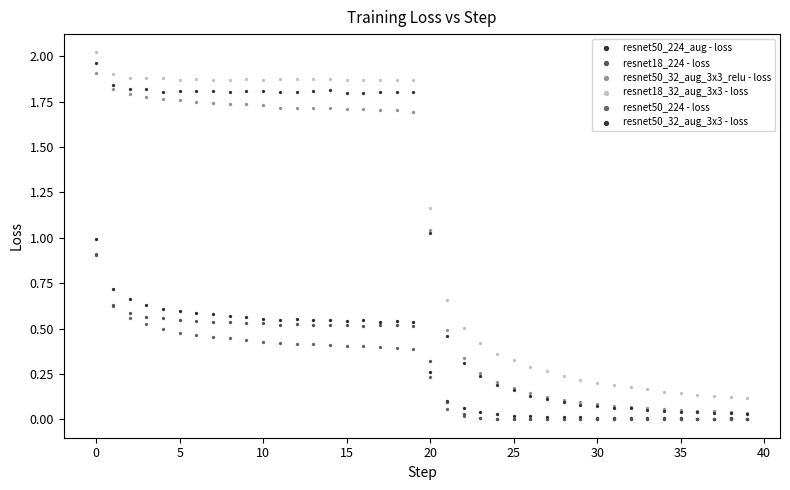

What are all the series names shown in the legend?

resnet50_224_aug - loss, resnet18_224 - loss, resnet50_32_aug_3x3_relu - loss, resnet18_32_aug_3x3 - loss, resnet50_224 - loss, resnet50_32_aug_3x3 - loss